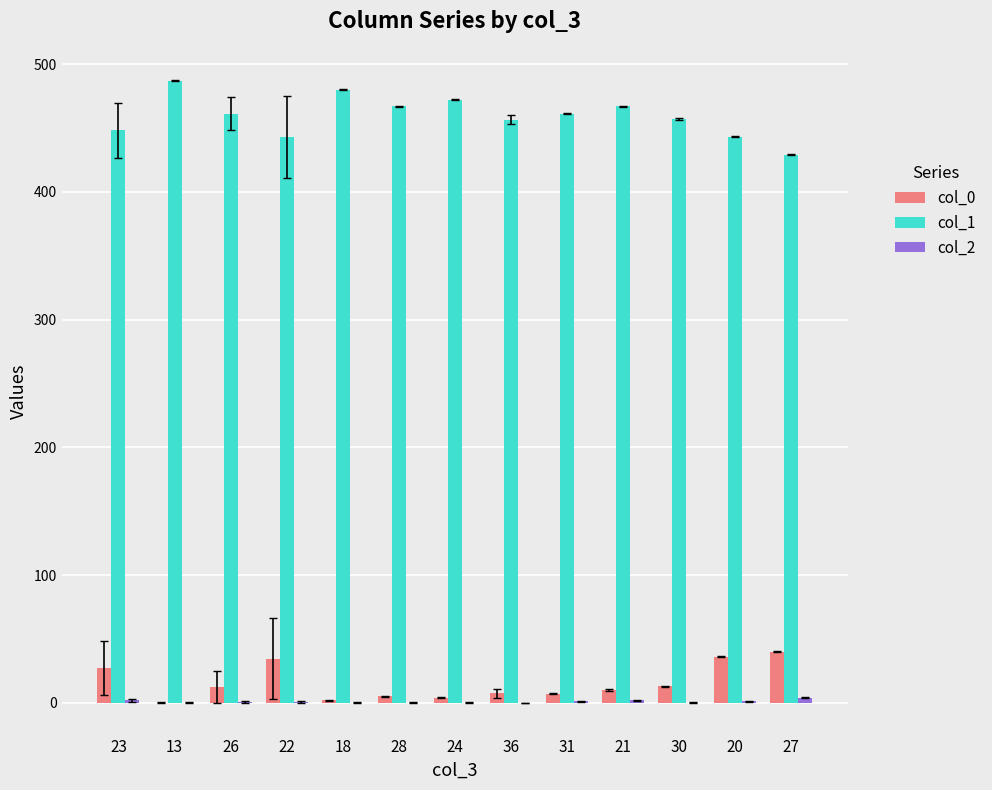

The col_1 series shows 166.0 at 26. True or false?

False